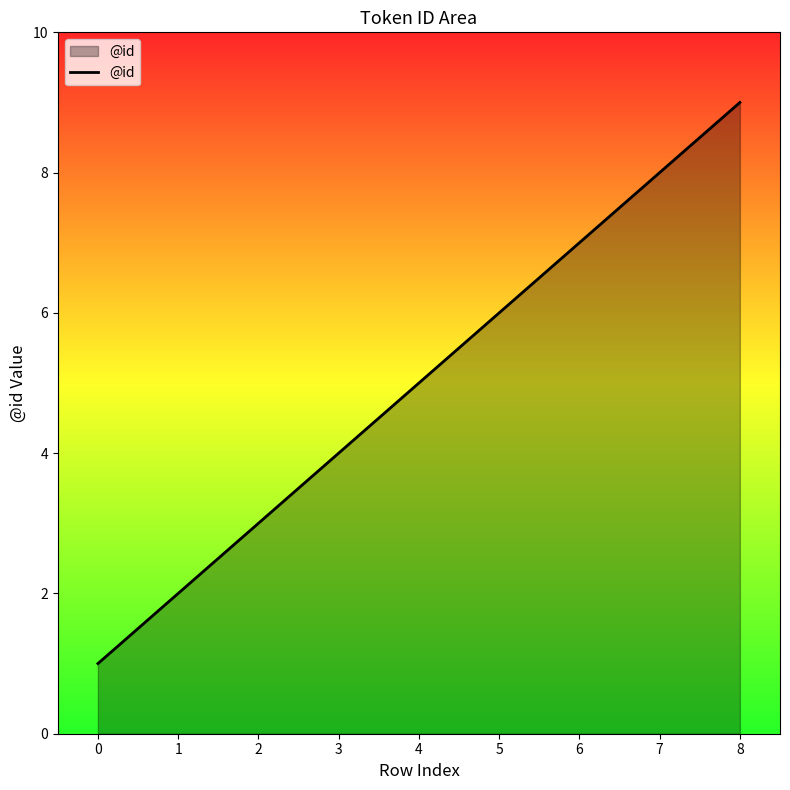

List the labels in order of value, largest first.

8, 7, 6, 5, 4, 3, 2, 1, 0